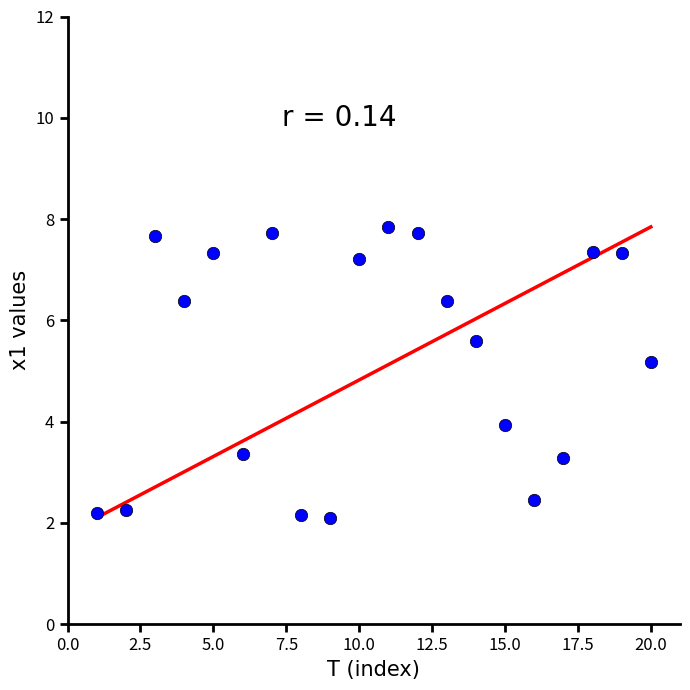

What is the range of X values (max minus min)?

19.0